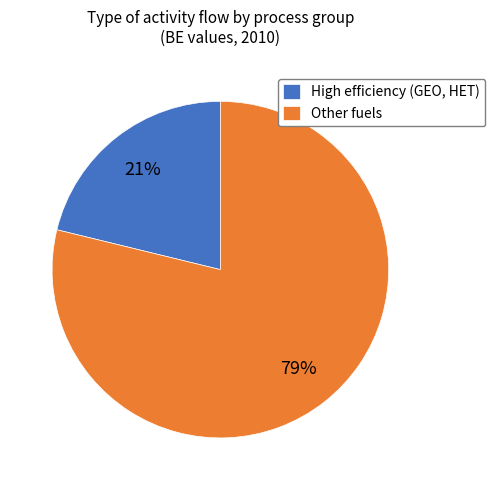

Count the number of slices in the pie.

2